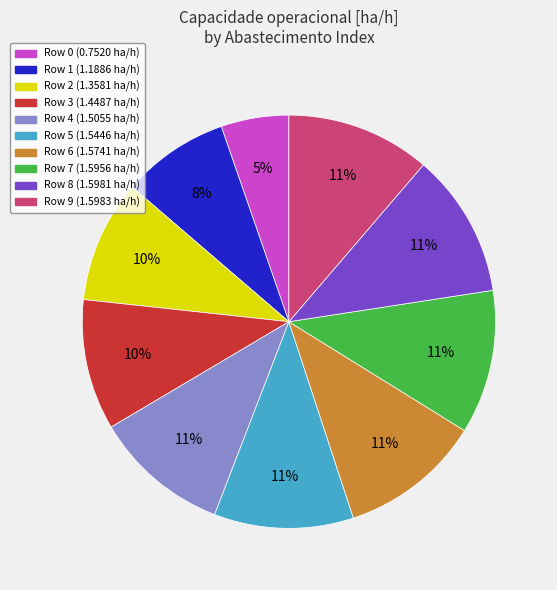

How many slices are in this pie chart?

10